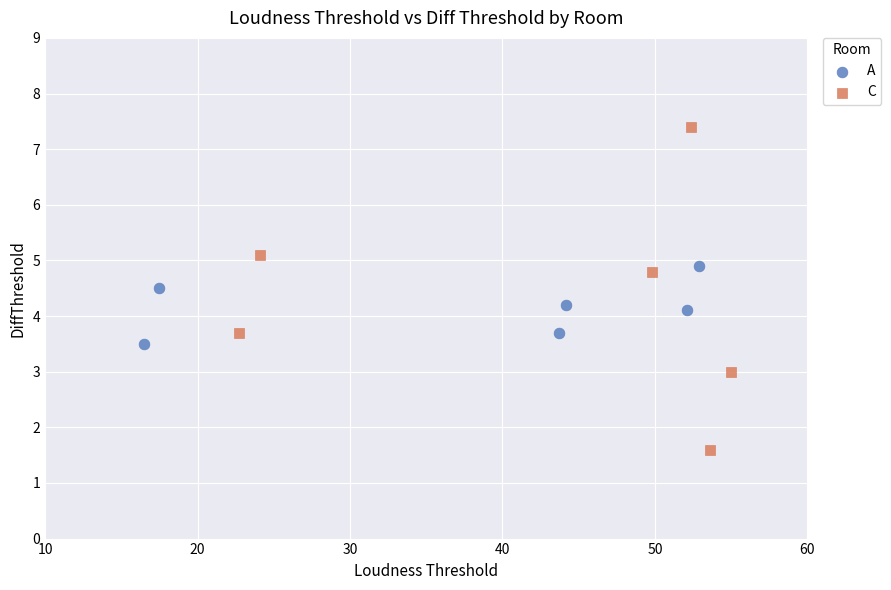

Which series contains the lowest Y value?

C